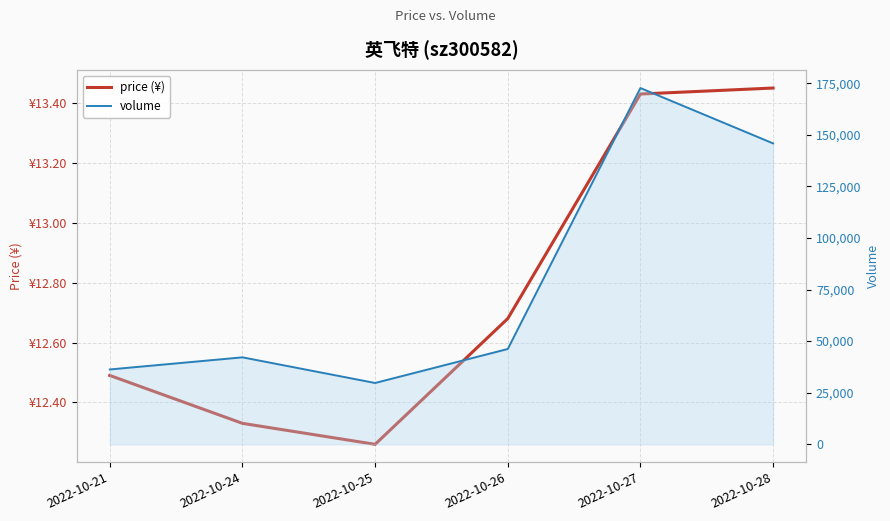

True or false: volume and price (¥) cross at least once.

False